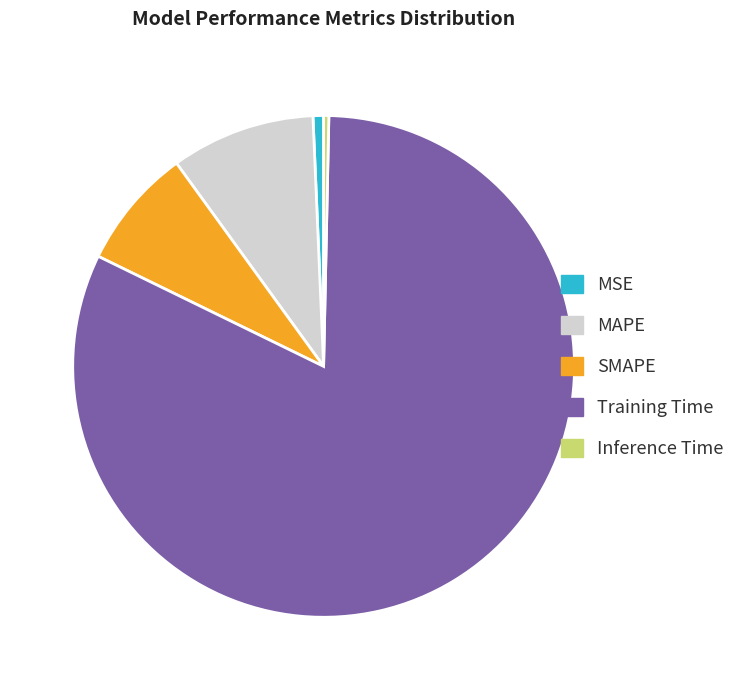

Count the number of slices in the pie.

5